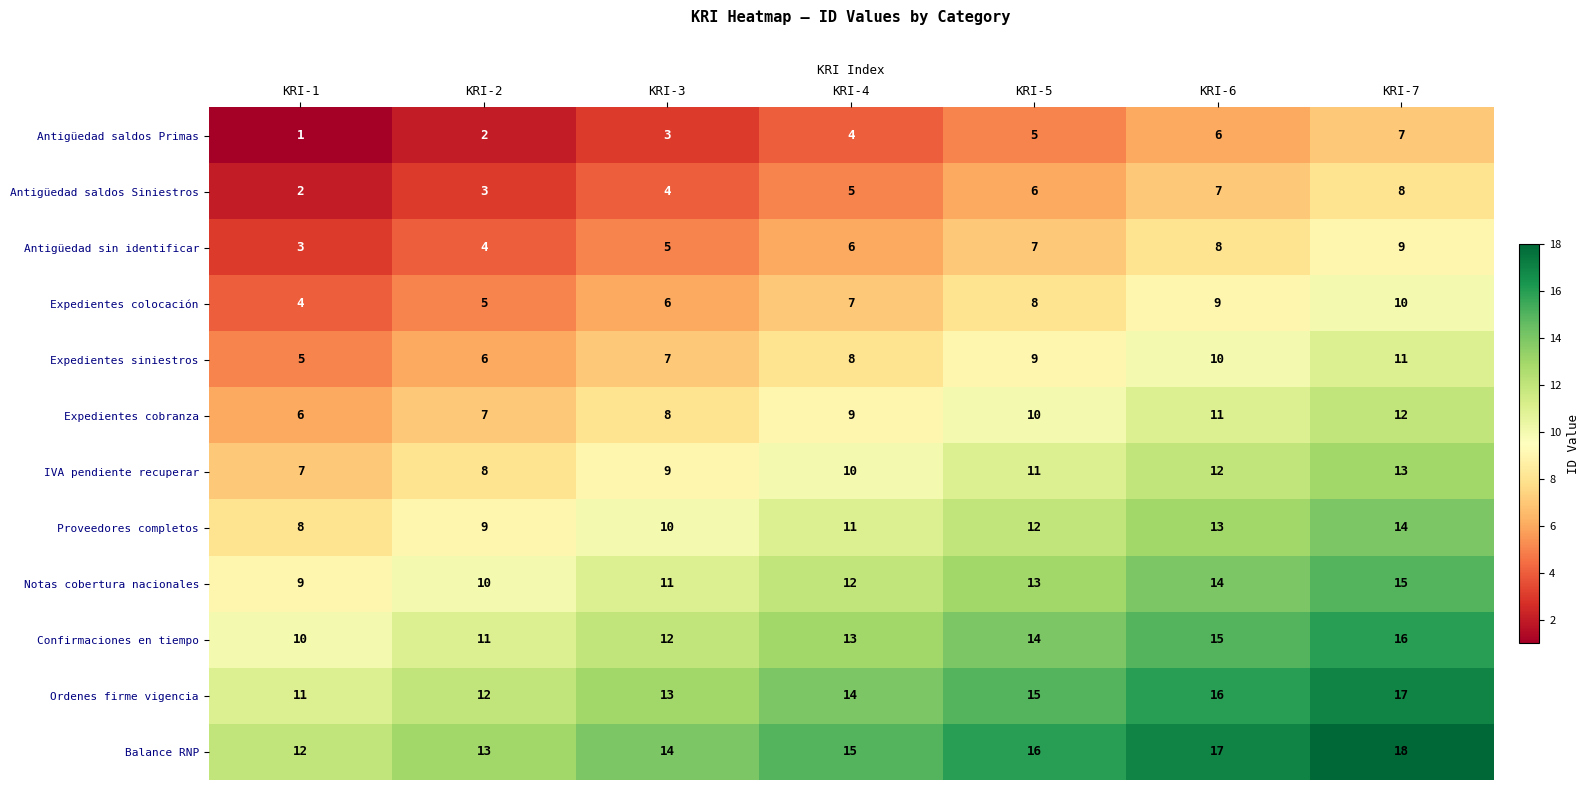

What is the total value across all series at KRI-1?

78